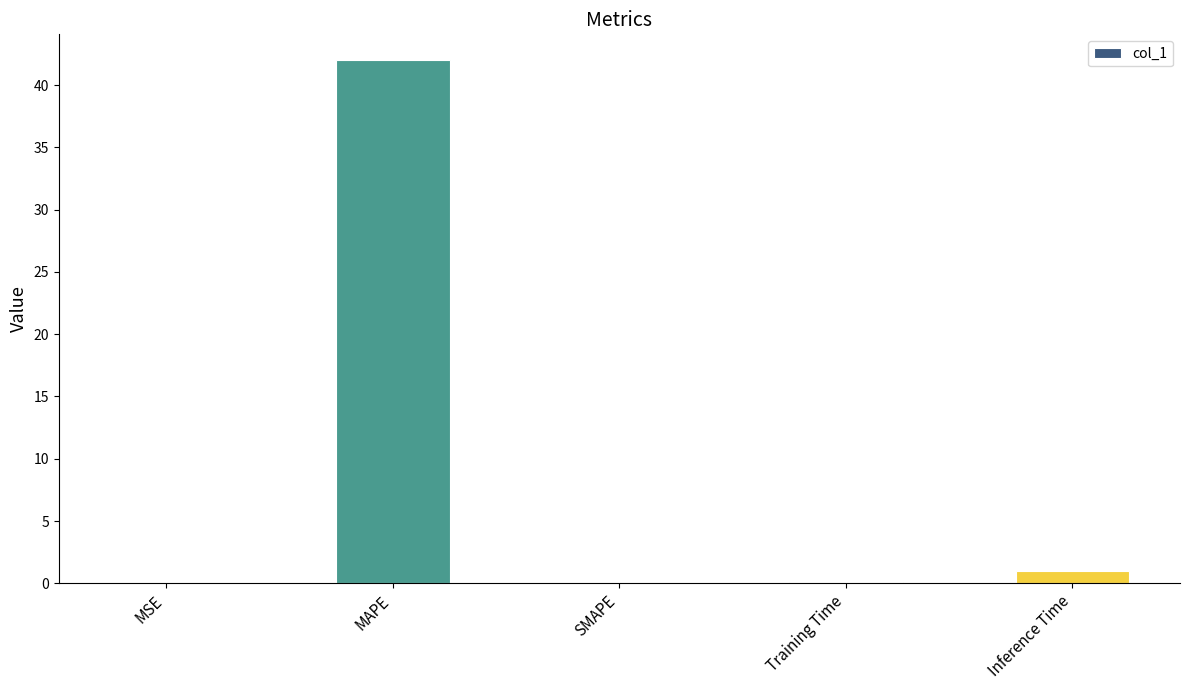

Where is the data nearest to the value 20?

Inference Time